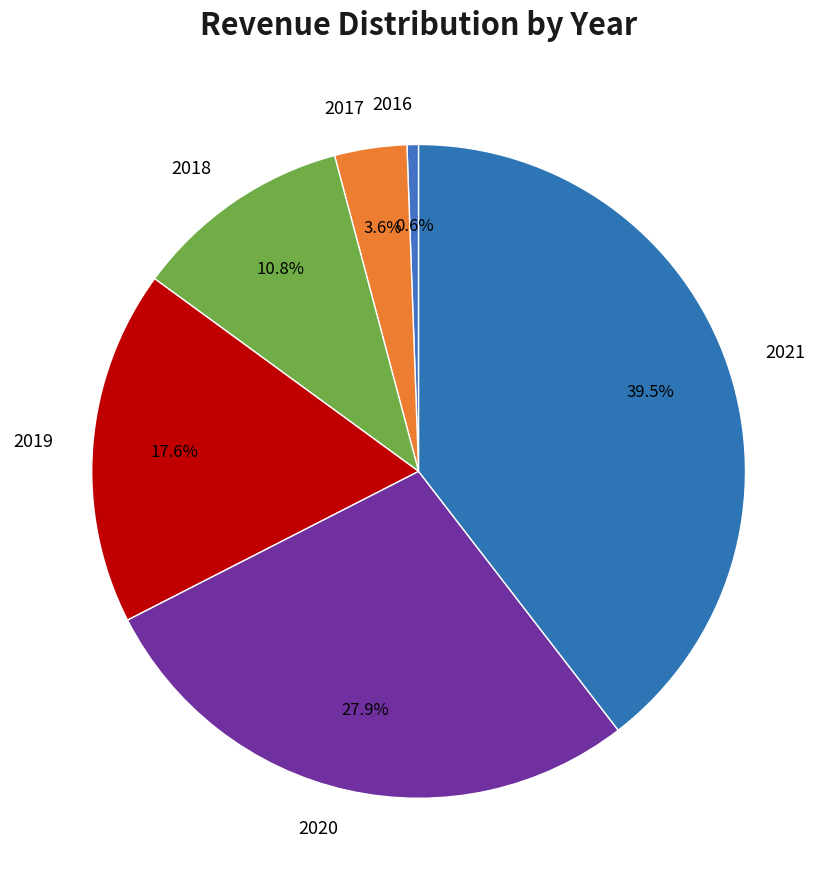

To the nearest percent, what is the combined percentage of 2018 and 2019?

28%